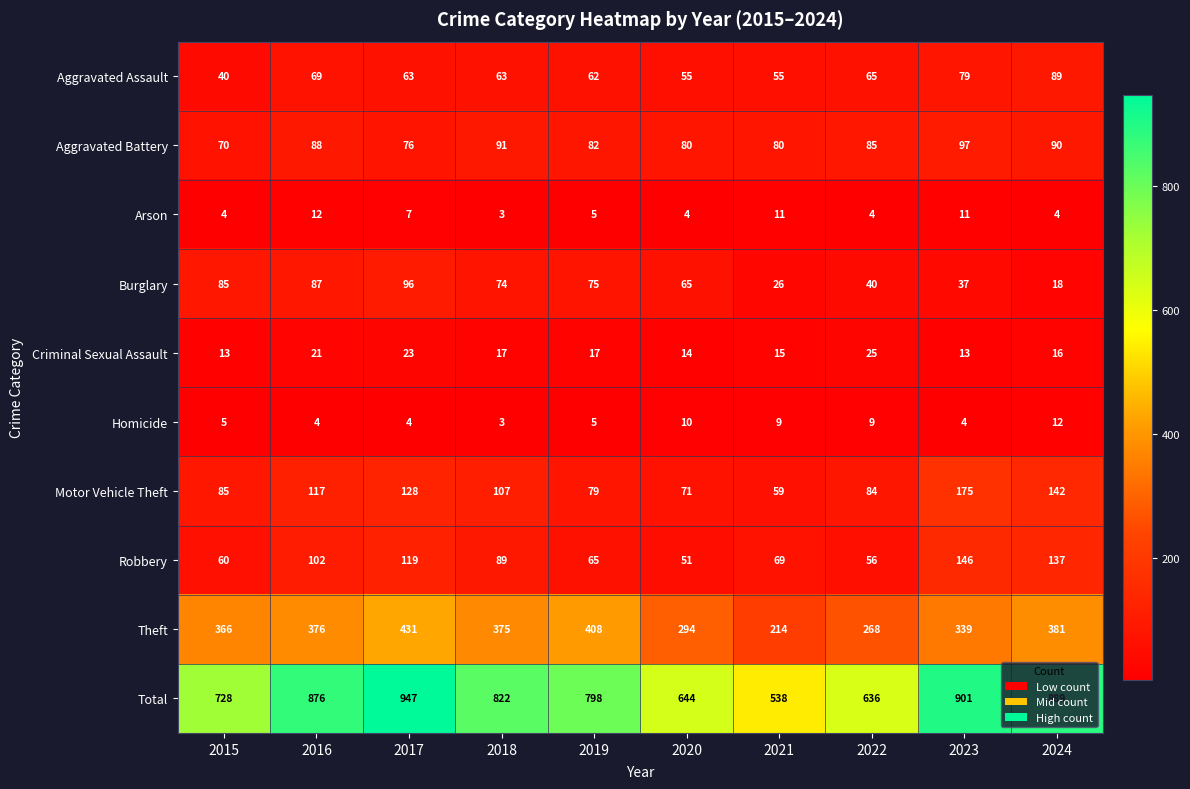

Read the Criminal Sexual Assault value at 2015, to the nearest 10.

10